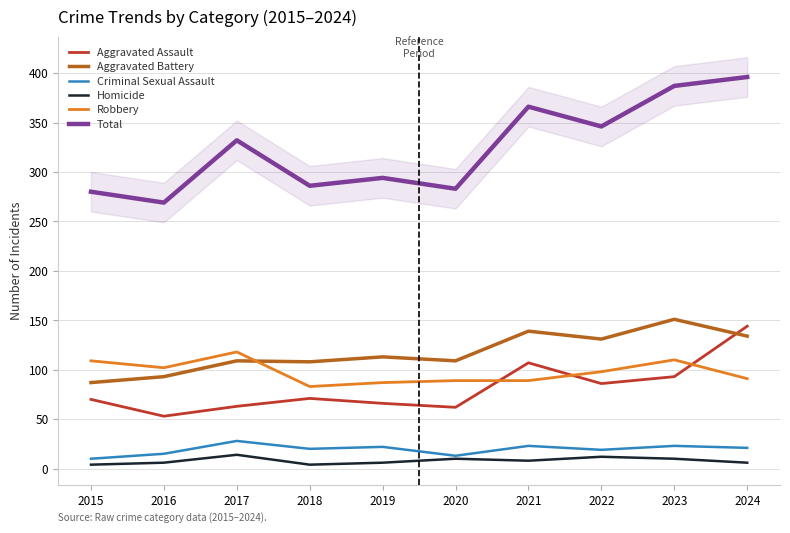

True or false: Homicide and Total intersect in this chart.

False